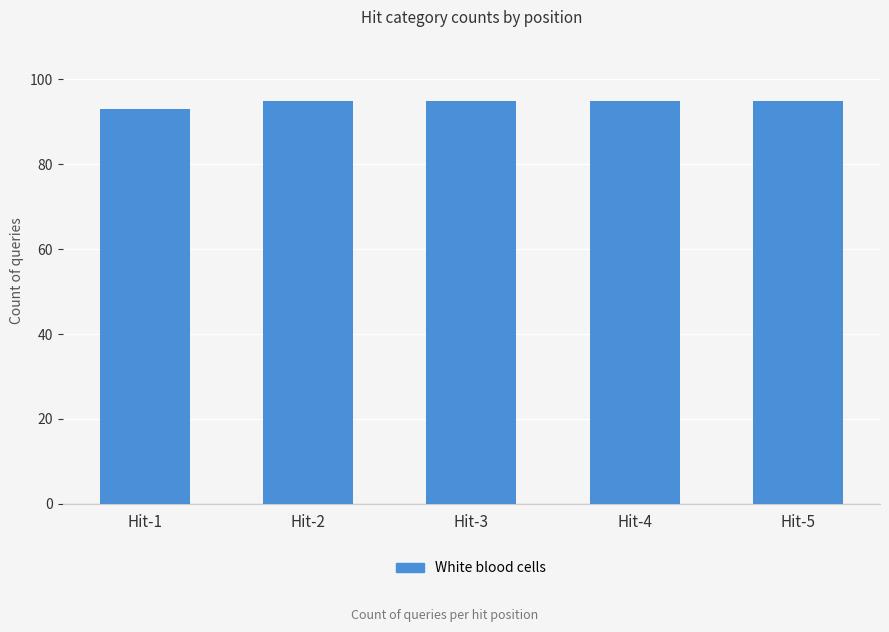

Reading left to right, extract all data points from this chart.

93	95	95	95	95